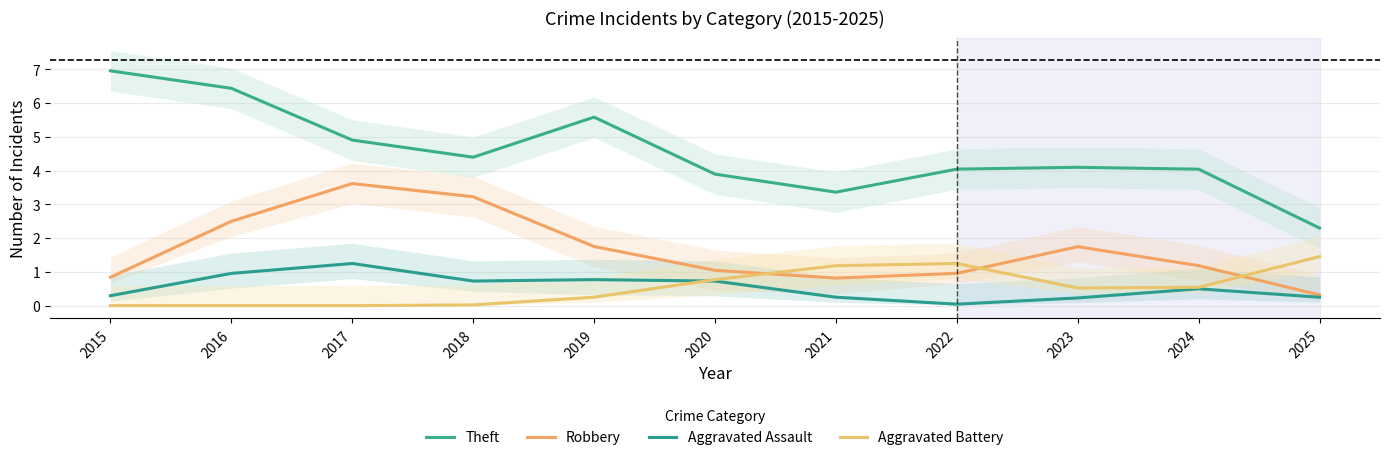

What is the value of the Aggravated Assault point at the 2nd from the left?

1.0